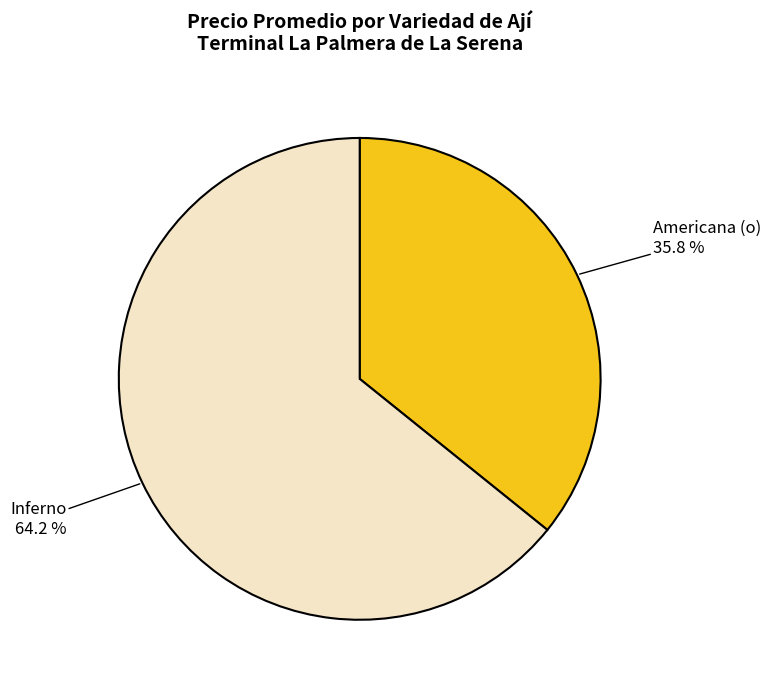

Between Americana (o) and Inferno, which is larger?

Inferno